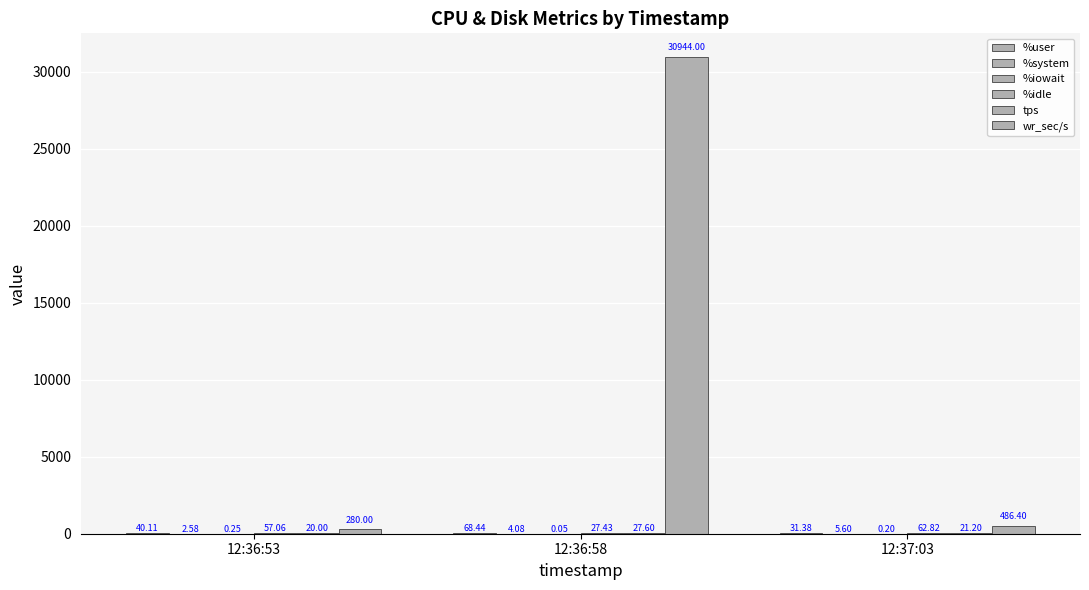

Rank the series at 12:37:03 from highest to lowest value.

wr_sec/s, %idle, %user, tps, %system, %iowait